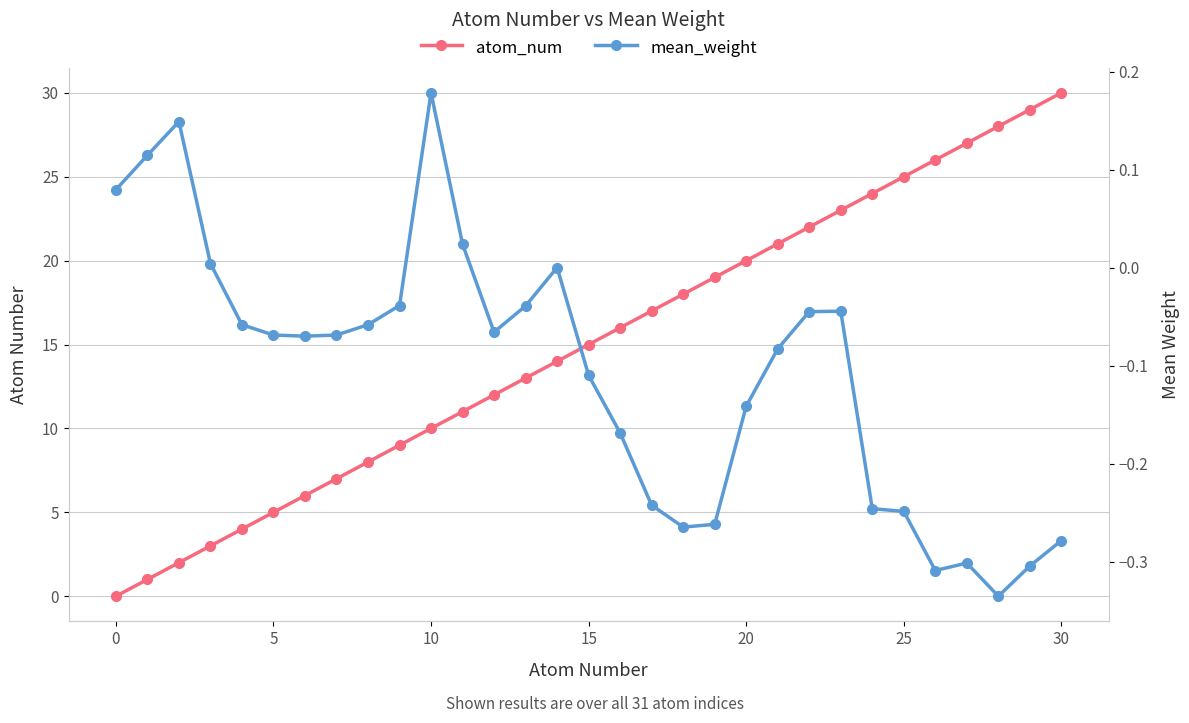

How many values in the mean_weight series exceed 0?

7